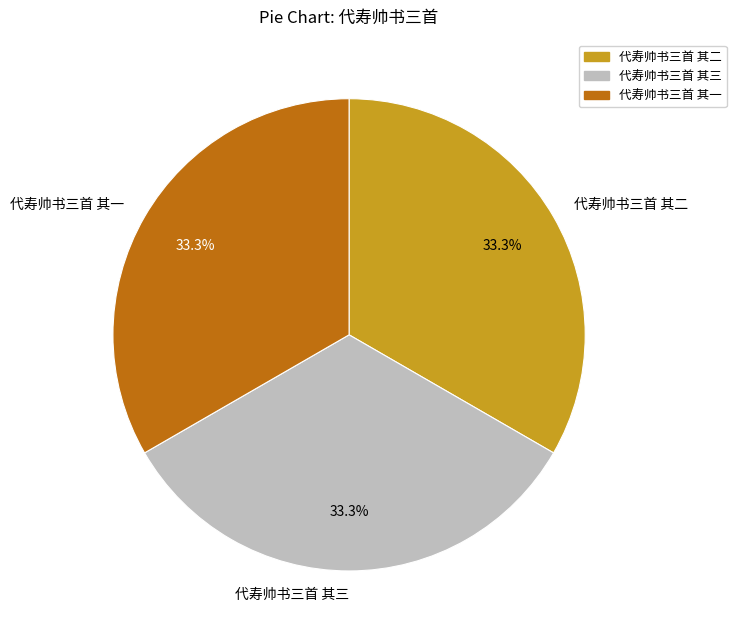

Count the number of slices in the pie.

3